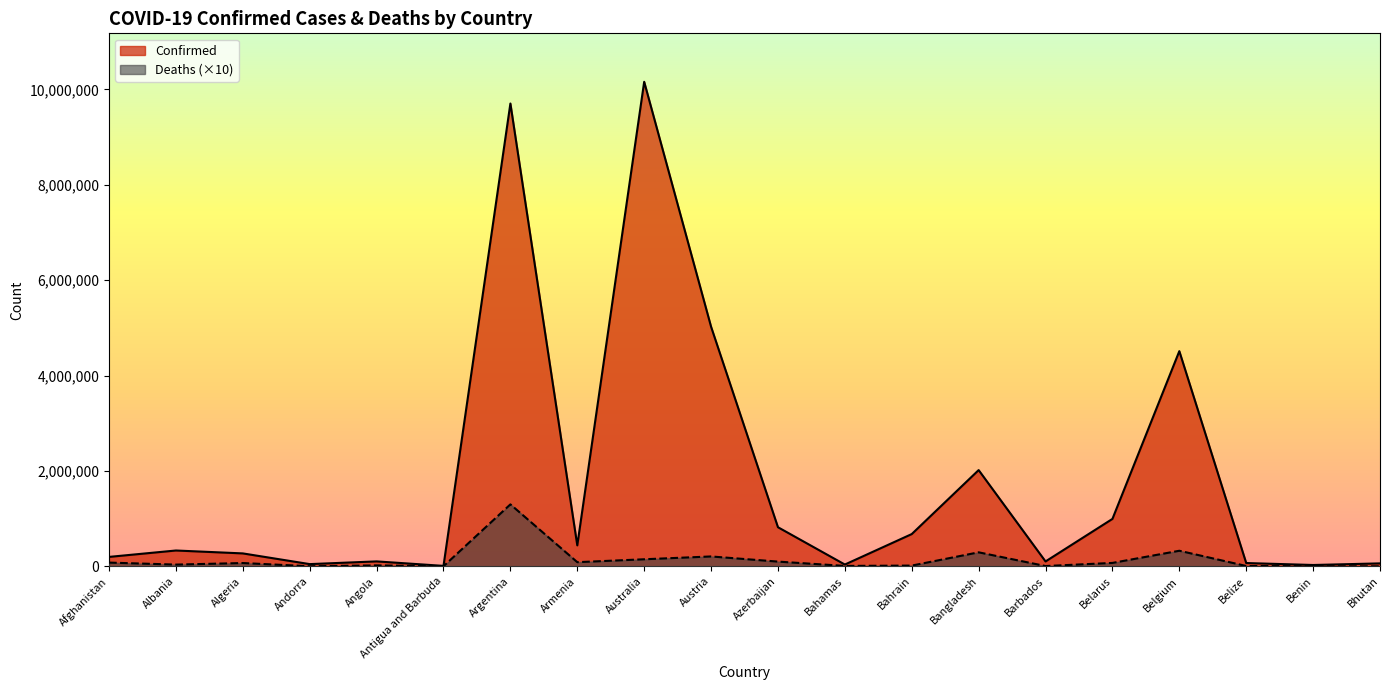

True or false: Confirmed has more than 0 points higher than both neighbors.

True